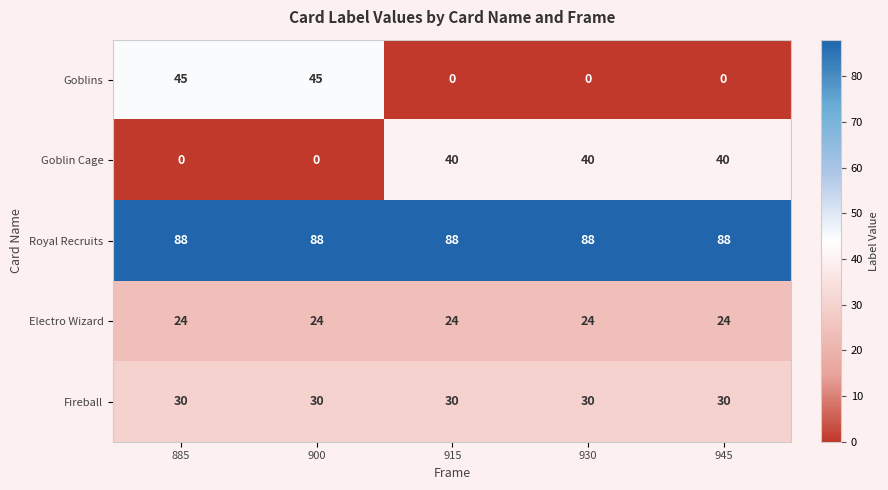

What is the total value across all series at 900?

187